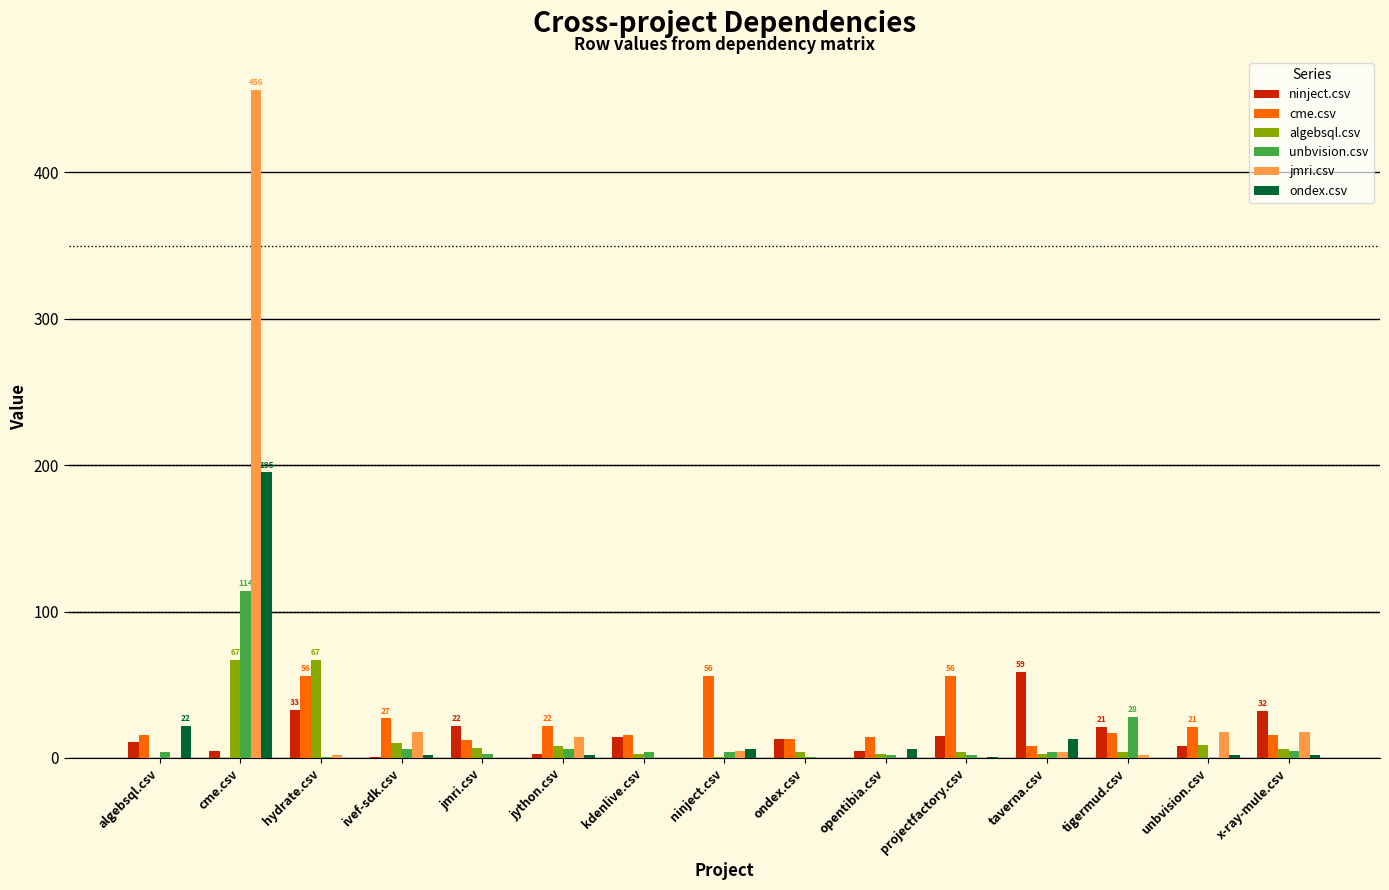

What is the maximum value shown in the chart?

456